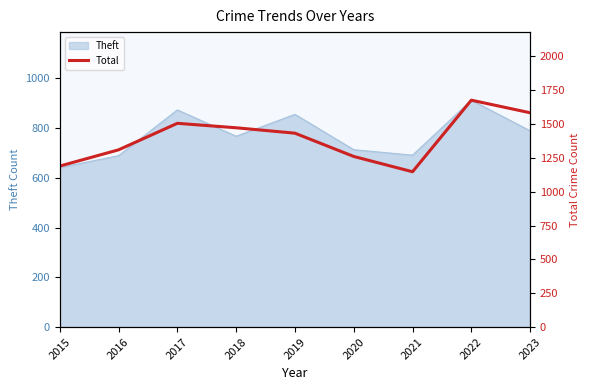

List the labels in order of value, smallest first.

2021, 2015, 2020, 2016, 2019, 2018, 2017, 2023, 2022